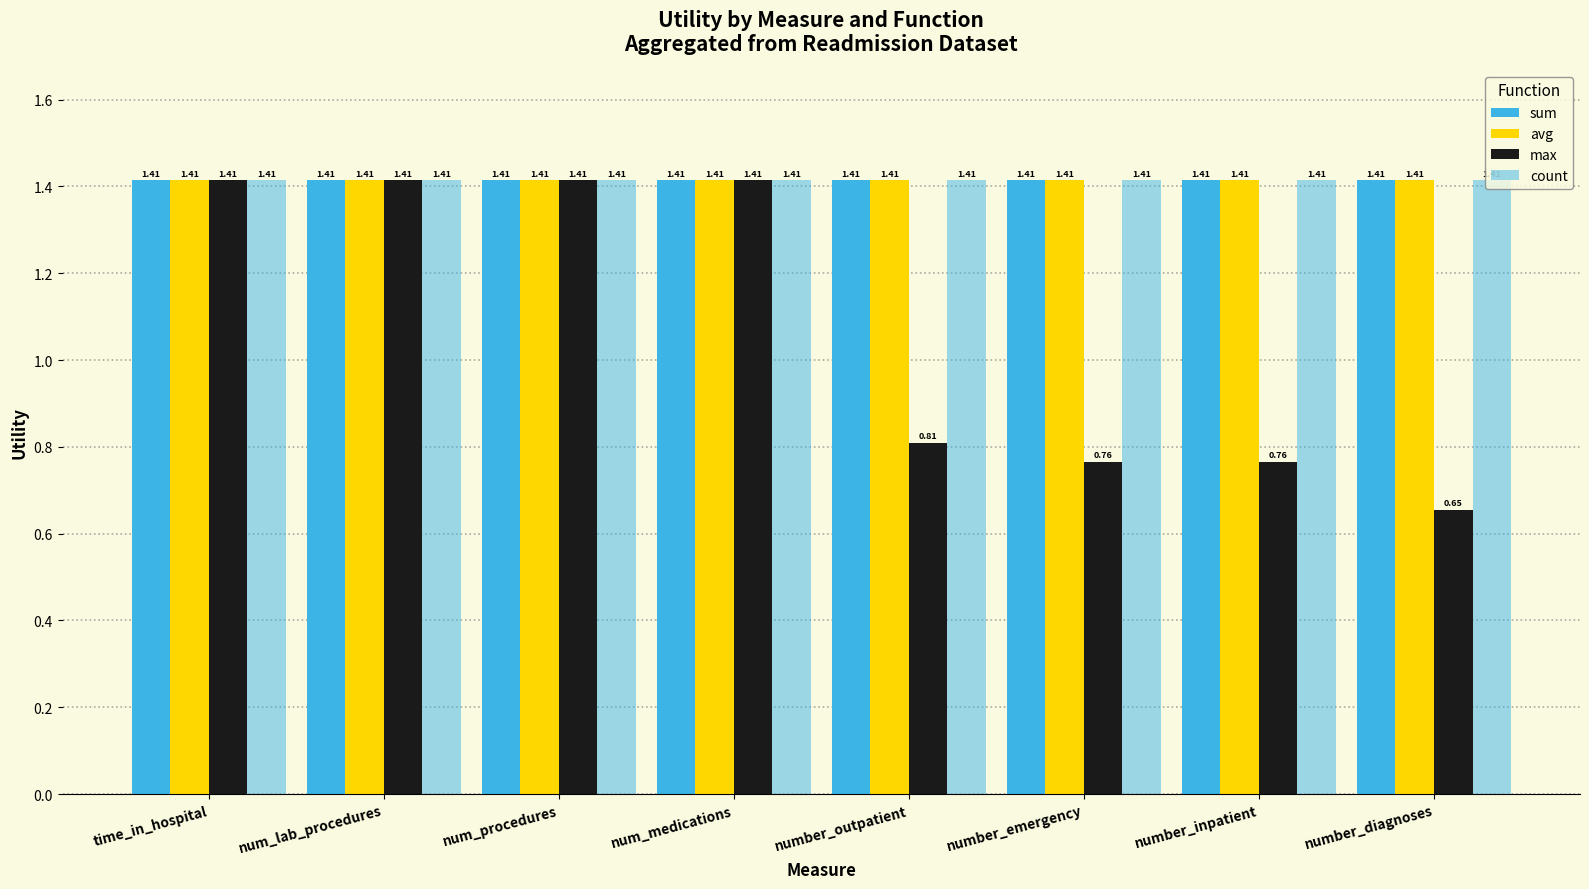

Between num_medications and number_outpatient, which is larger?

num_medications